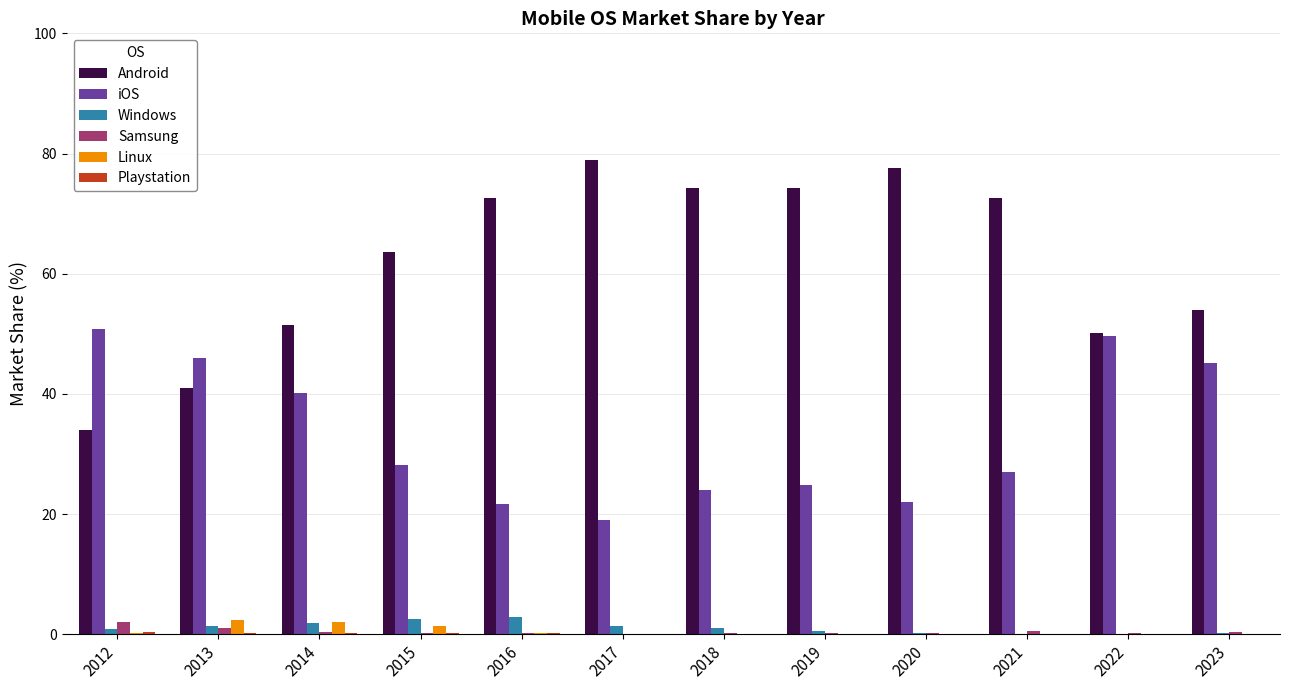

Is the value of Android at 2013 greater than the value of iOS at 2012?

No